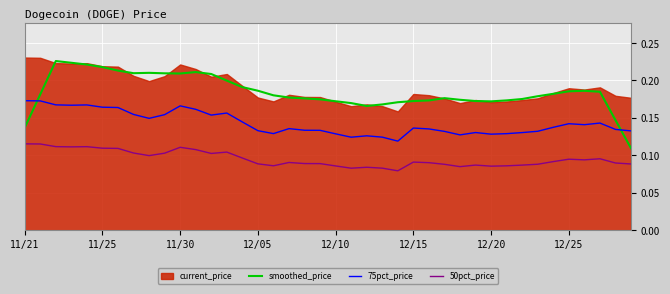

How many data points does each series have?

40